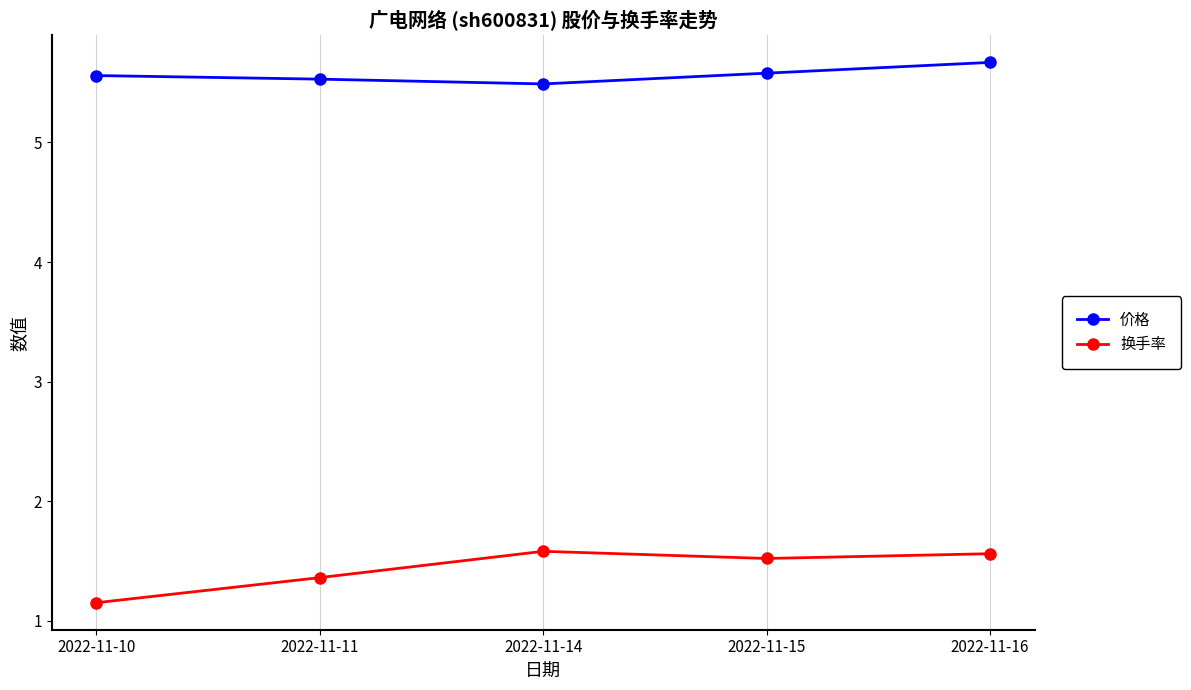

The 换手率 series shows 0.7 at 2022-11-11. True or false?

False